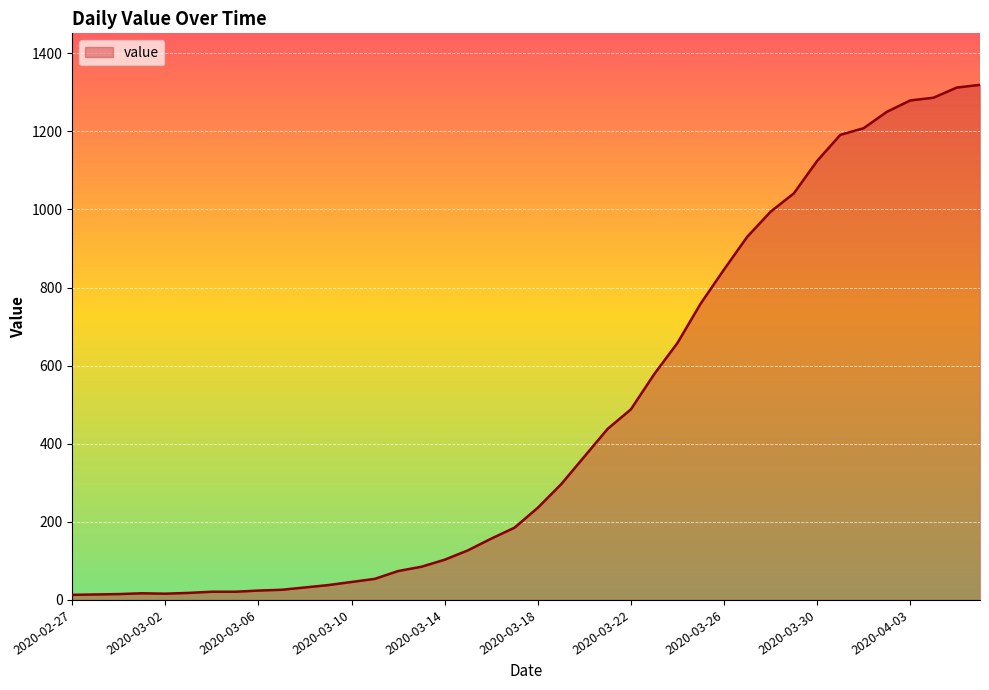

What is the difference between the maximum and minimum values?

1306